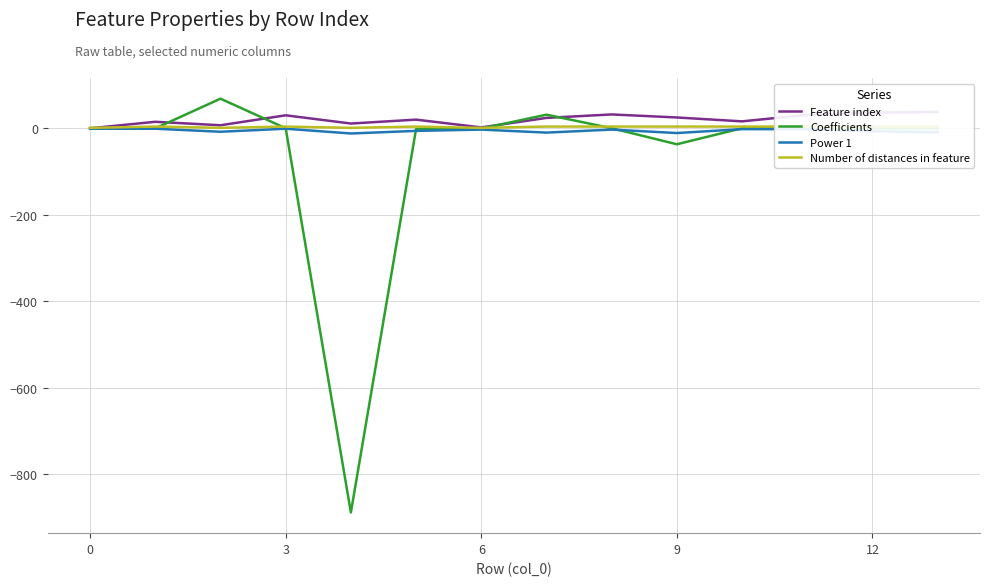

Is this an area chart (filled region under the line)?

No